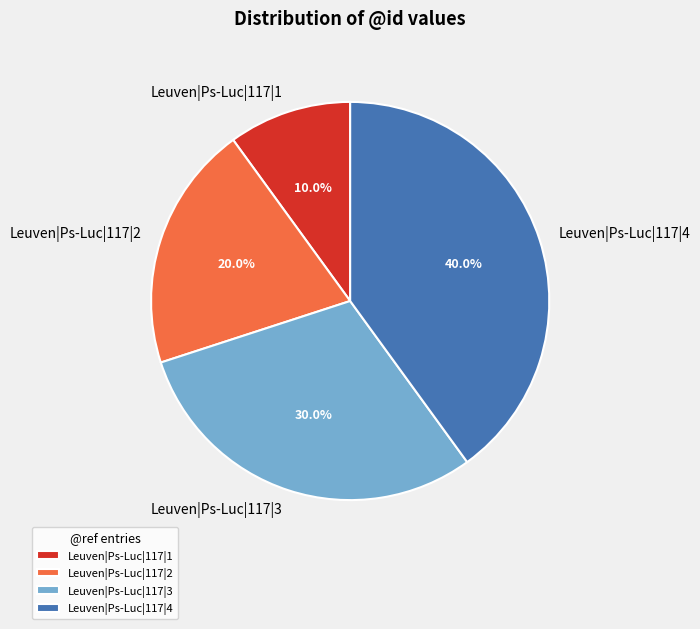

To the nearest percent, what portion does Leuven|Ps-Luc|117|1 represent?

10%